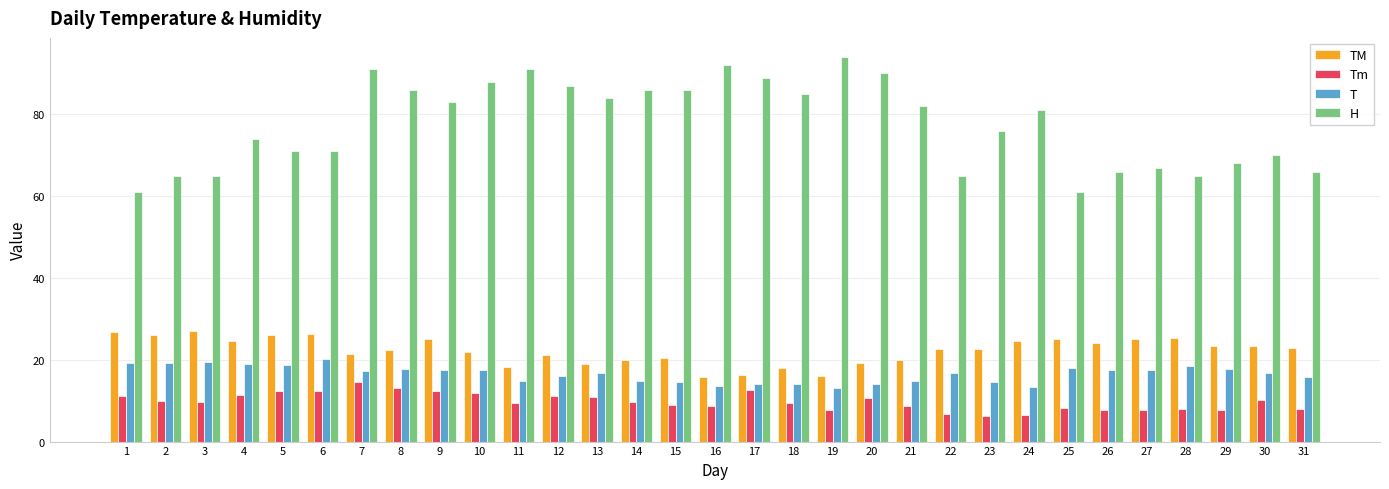

What is the greatest value displayed?

94.0